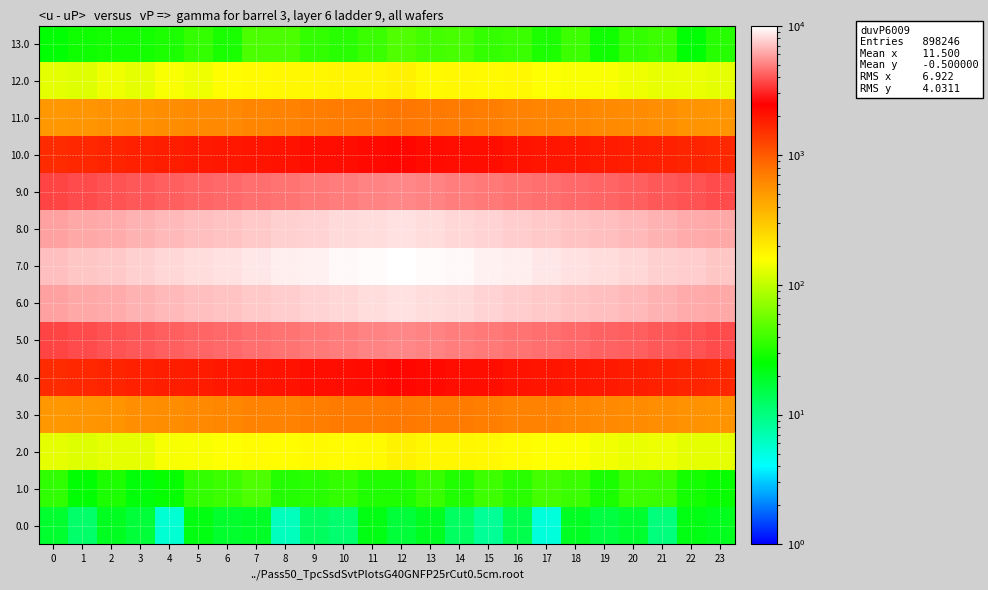

Which category has the lowest value across all series?

17